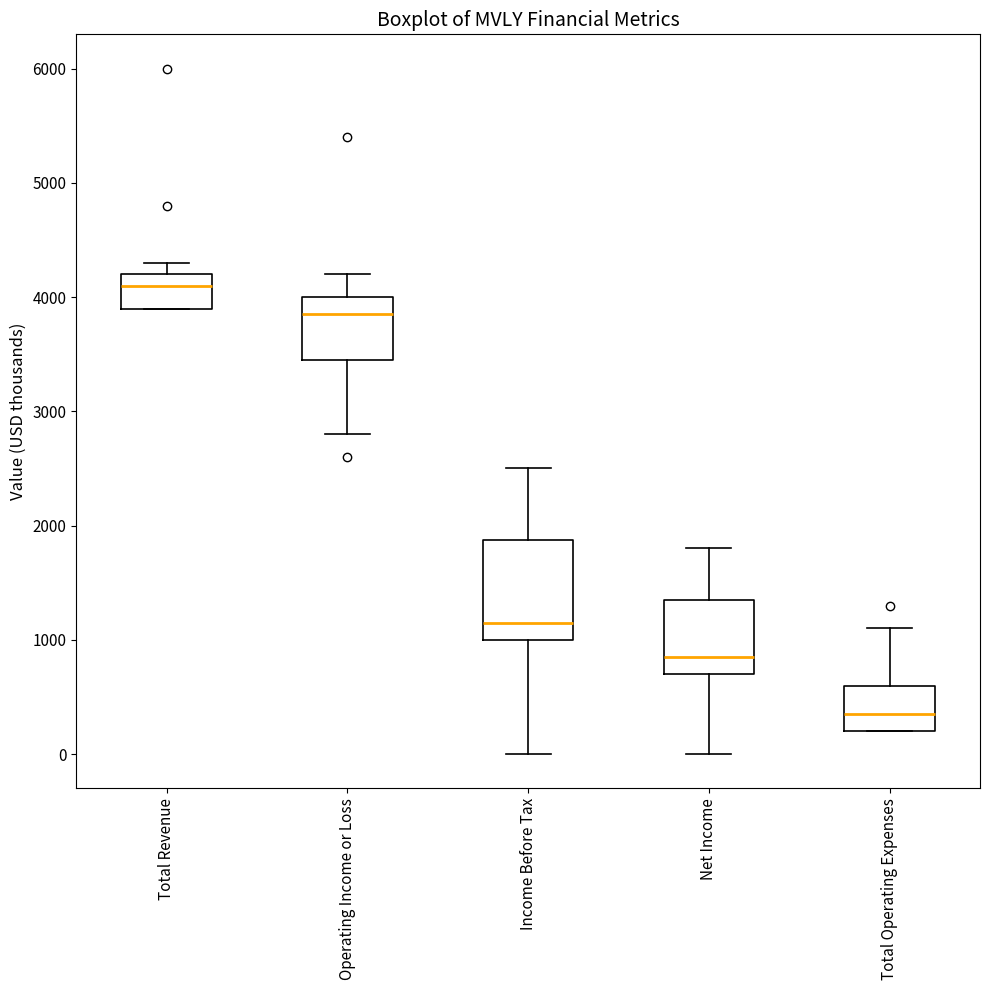

Reading left to right, read every box against the y-axis: the position of its median line, the range the box covers, and the ends of its whiskers. The values are not printed on the chart, so give them approximately, as read against the axis.

Total Revenue: median 4100, box 3900 to 4200, whiskers 3900 to 4300
Operating Income or Loss: median 3900, box 3500 to 4000, whiskers 2800 to 4200
Income Before Tax: median 1200, box 1000 to 1900, whiskers 0 to 2500
Net Income: median 900, box 700 to 1400, whiskers 0 to 1800
Total Operating Expenses: median 400, box 200 to 600, whiskers 200 to 1100